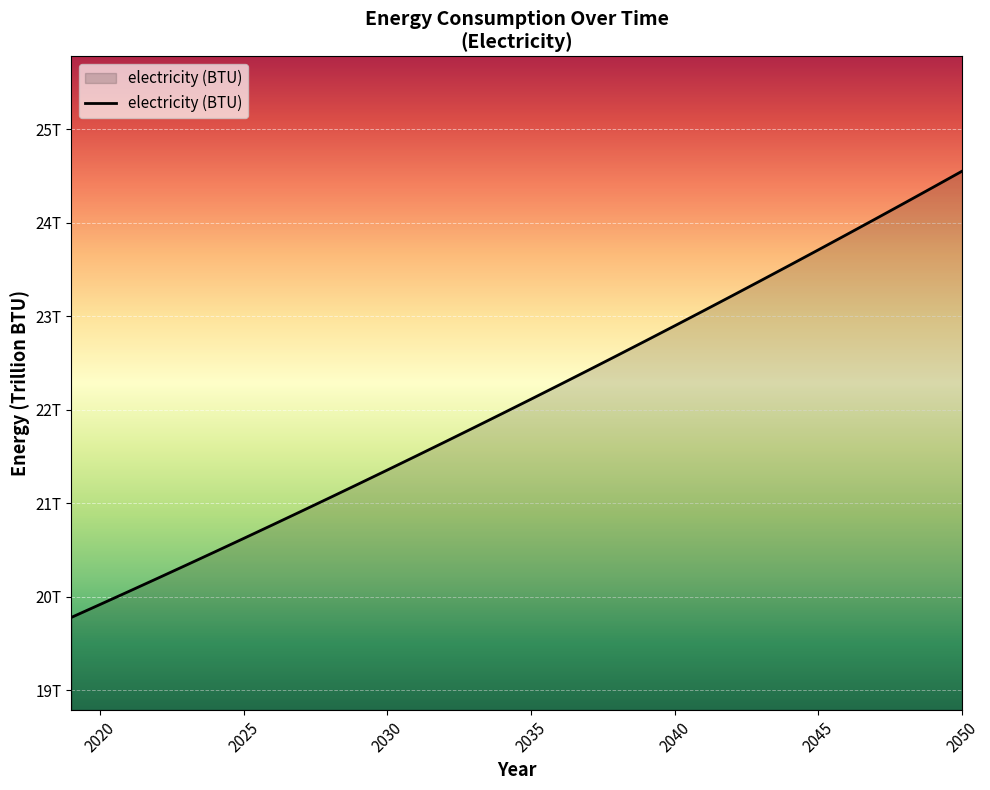

Does the chart display data point markers on the line(s)?

No